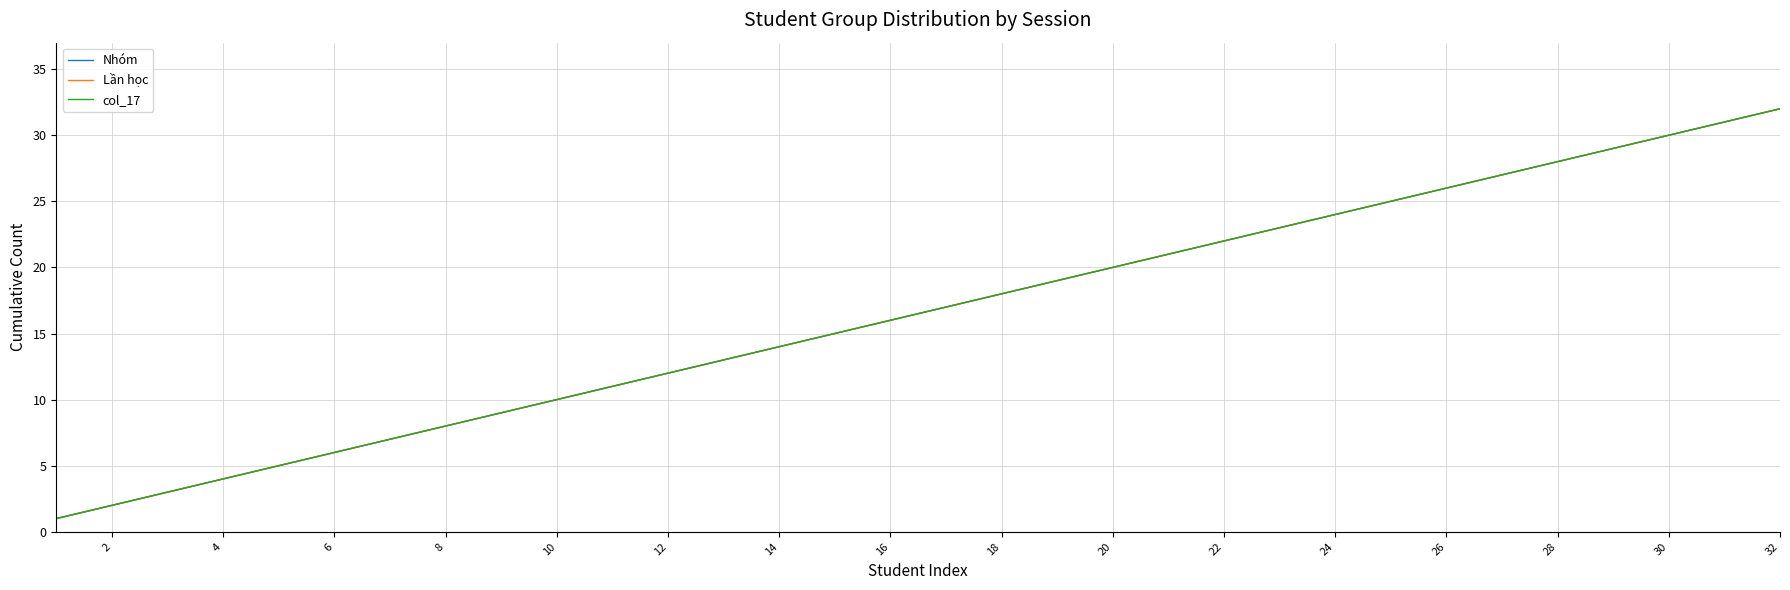

True or false: Nhóm has more than 2 interior local peaks.

False